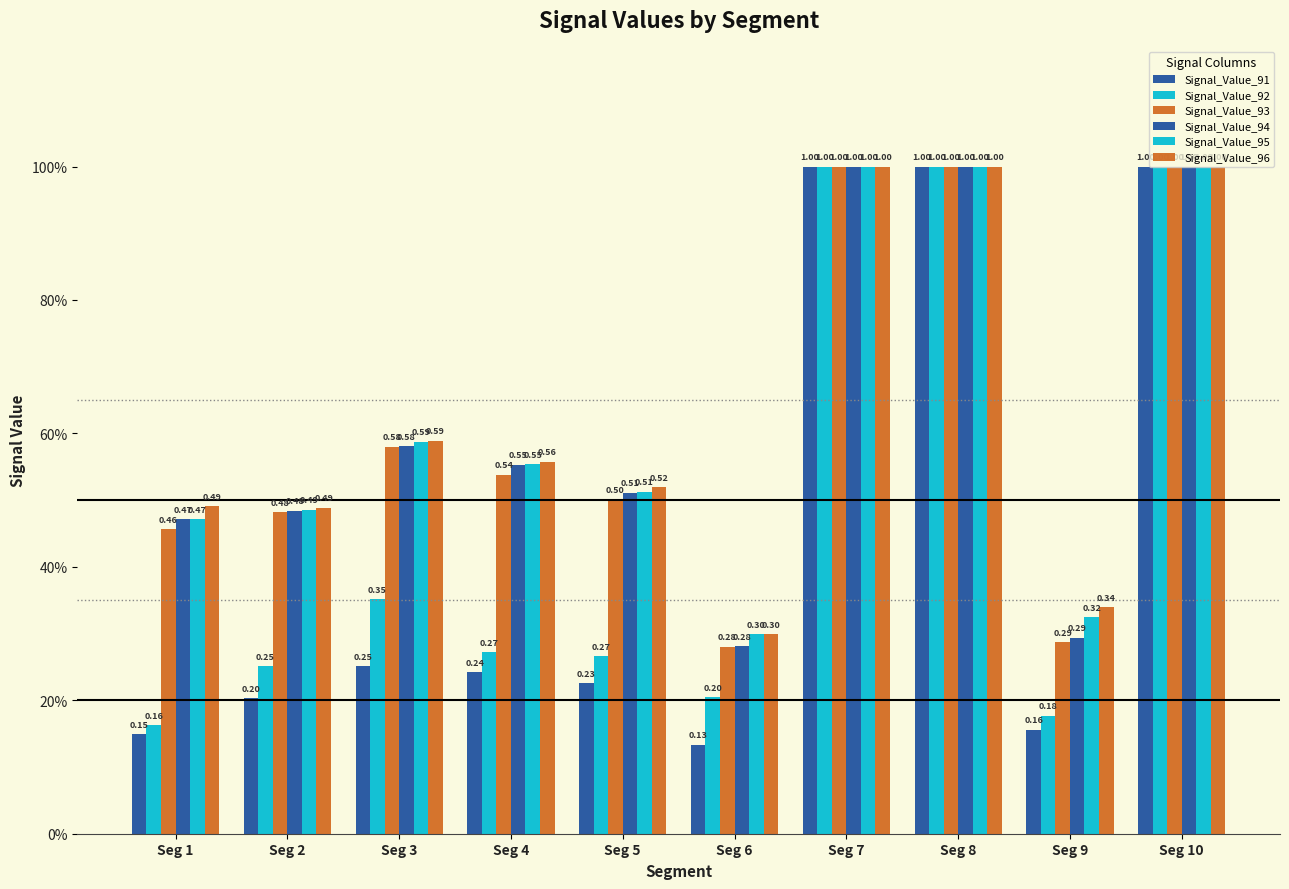

What value does the Signal_Value_94 series have at Seg 3?

0.6